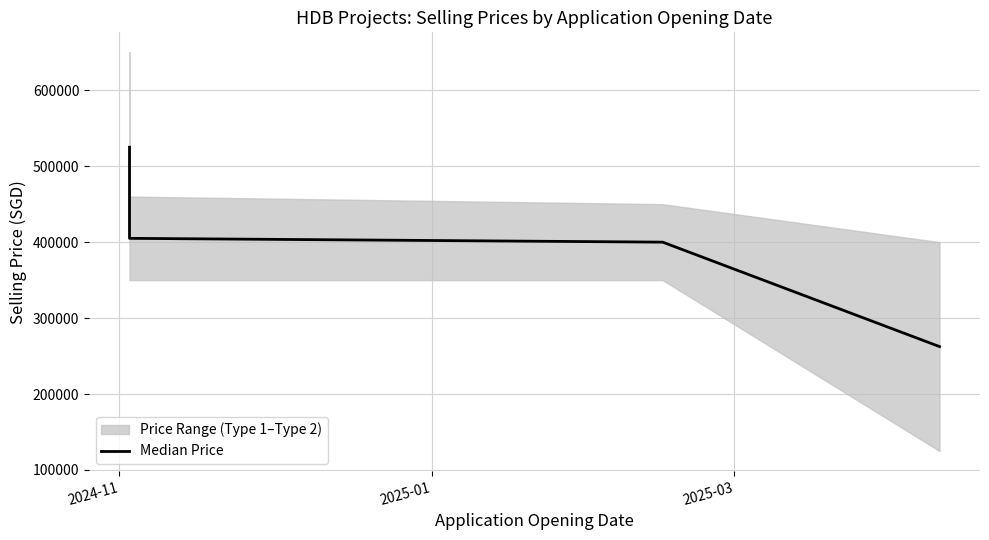

How many values are below 405000?

2